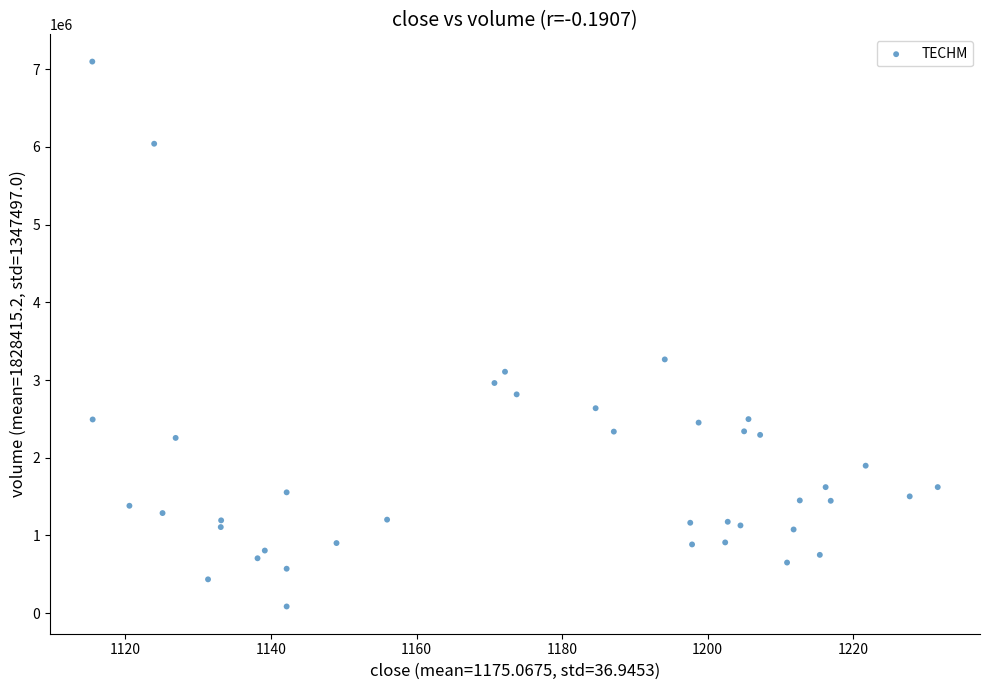

What is the range of Y values (max minus min)?

7013073